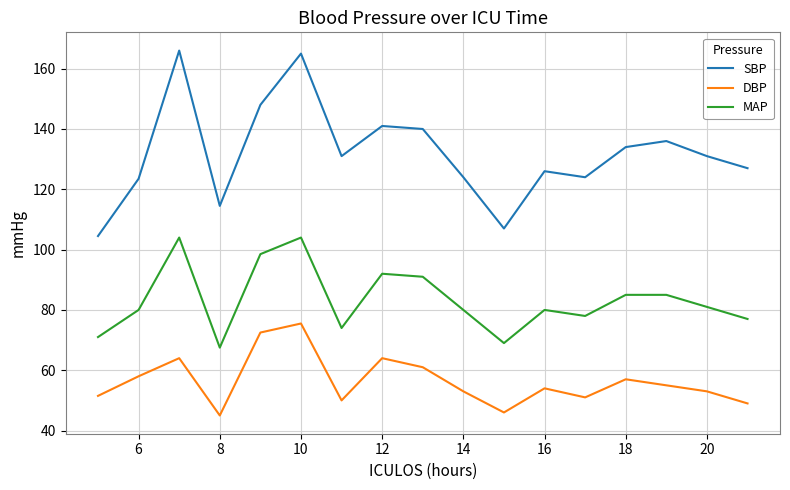

What is the maximum value for MAP?

104.0